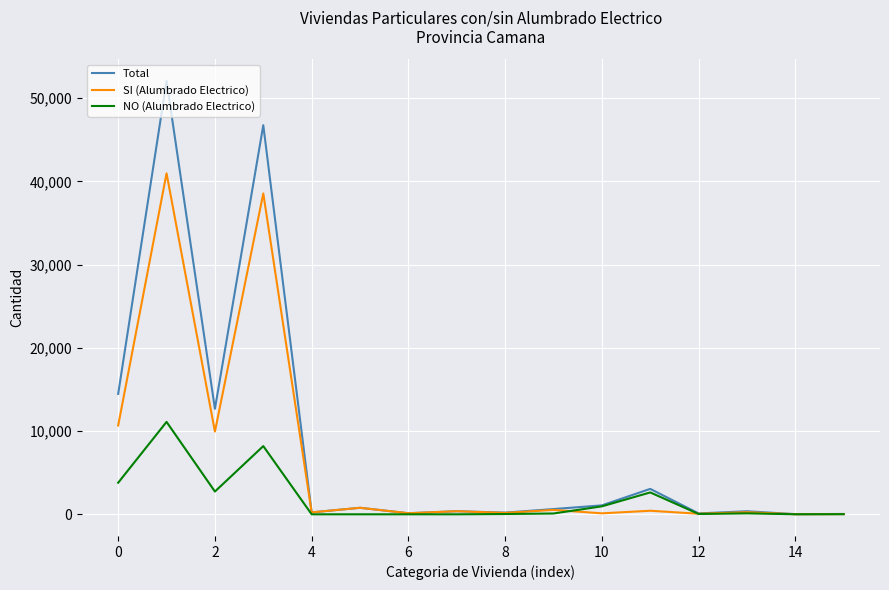

Which series has the widest spread of values?

Total